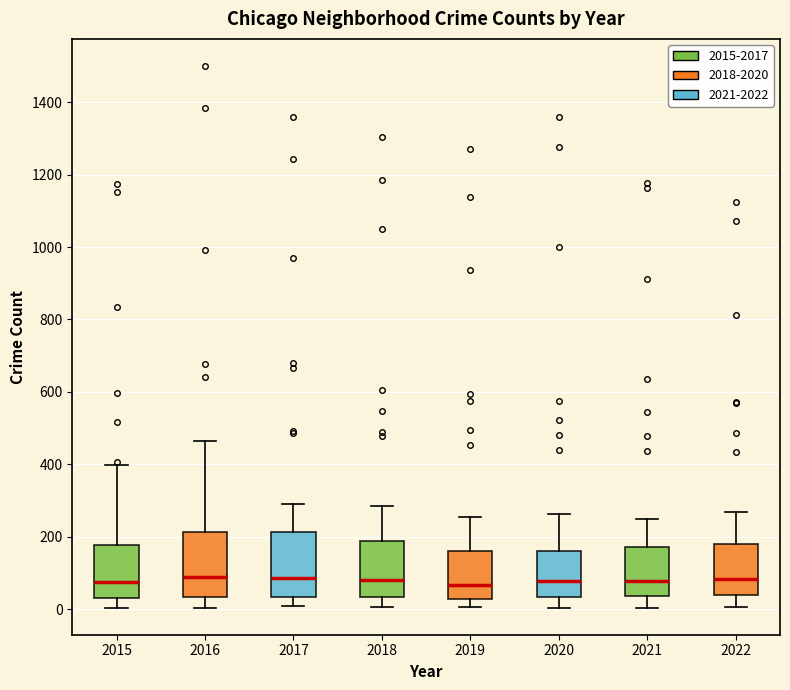

Reading left to right, transcribe this box plot: for each box, give where its median line is, the range the box spans, and where its two whiskers end, as read against the y-axis. The values are not printed on the chart, so give them approximately, as read against the axis.

2015: median 80, box 40 to 180, whiskers 0 to 400
2016: median 80, box 40 to 220, whiskers 0 to 460
2017: median 80, box 40 to 220, whiskers 0 to 300
2018: median 80, box 40 to 180, whiskers 0 to 280
2019: median 60, box 20 to 160, whiskers 0 to 260
2020: median 80, box 40 to 160, whiskers 0 to 260
2021: median 80, box 40 to 180, whiskers 0 to 260
2022: median 80, box 40 to 180, whiskers 0 to 260